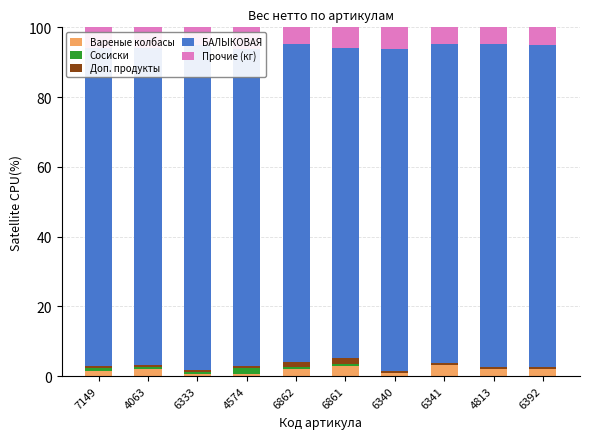

Between 4063 and 6340, which series saw the biggest shift?

БАЛЫКОВАЯ